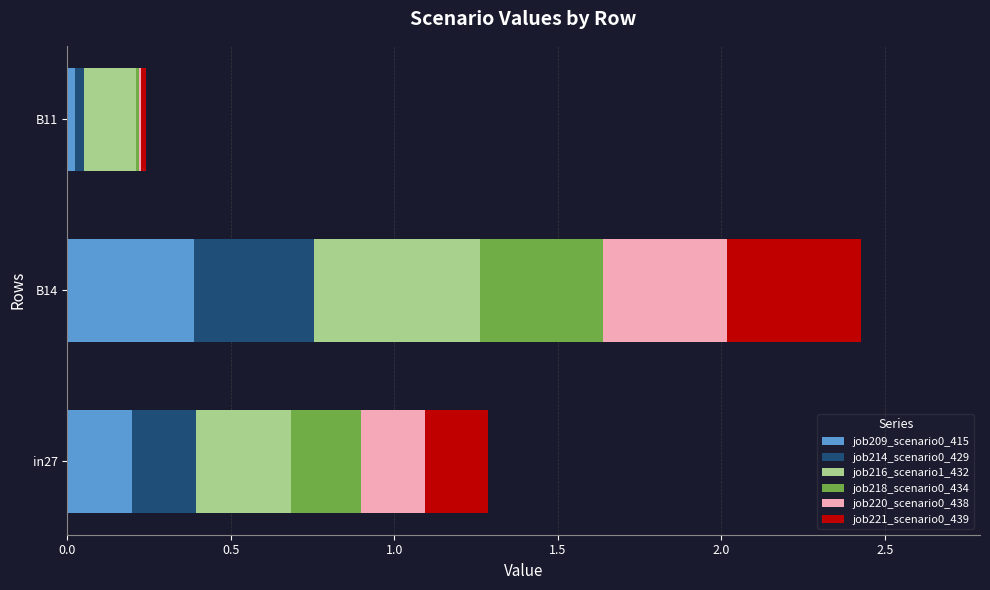

Which category has the highest value in the job209_scenario0_415 series?

B14